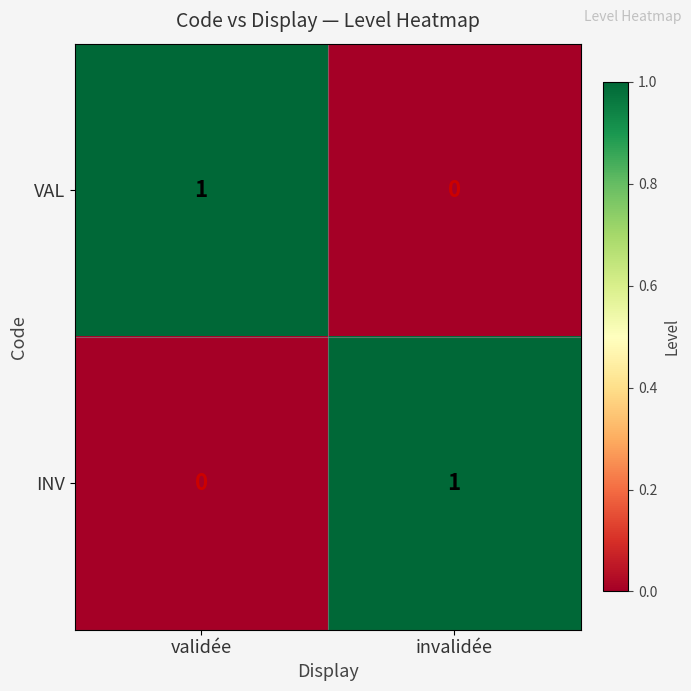

Where is VAL nearest to the value 0?

invalidée